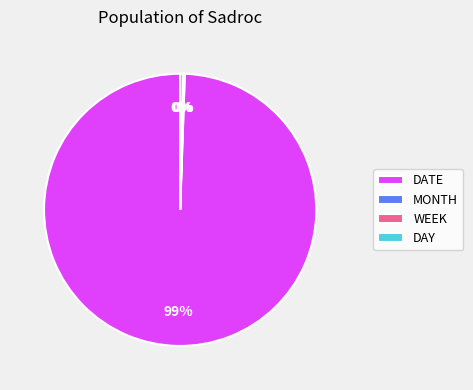

Does any single category account for the majority?

Yes